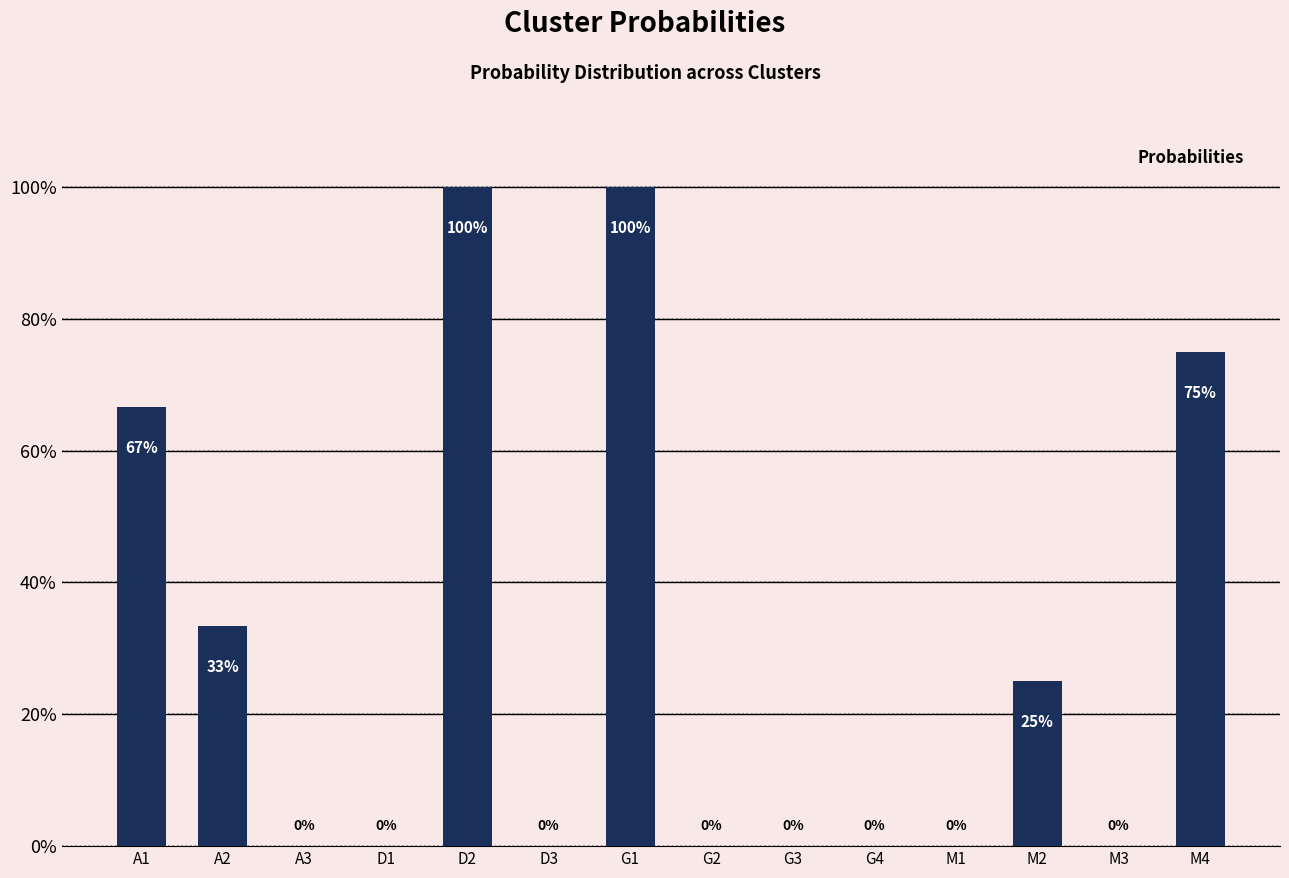

Are the bars horizontal?

No